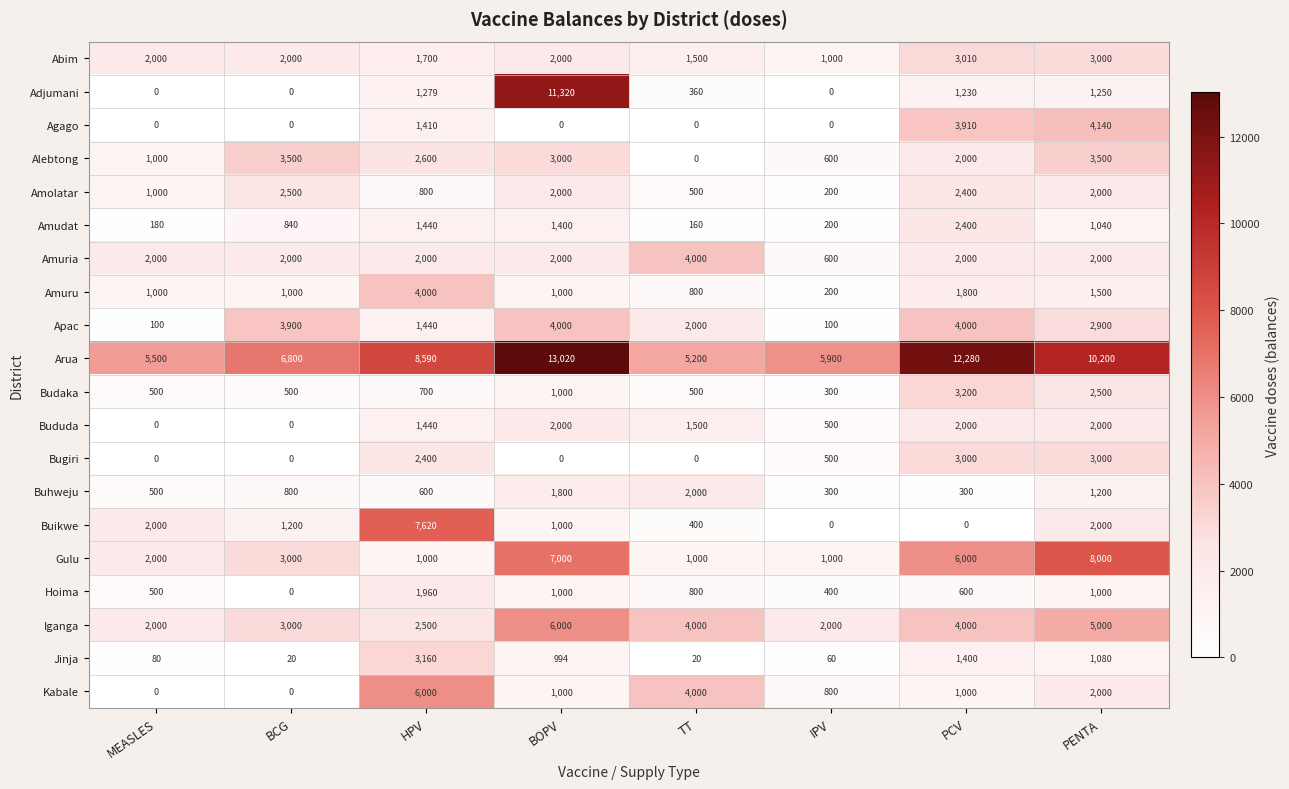

Where does the Alebtong series first go above 2600?

BCG